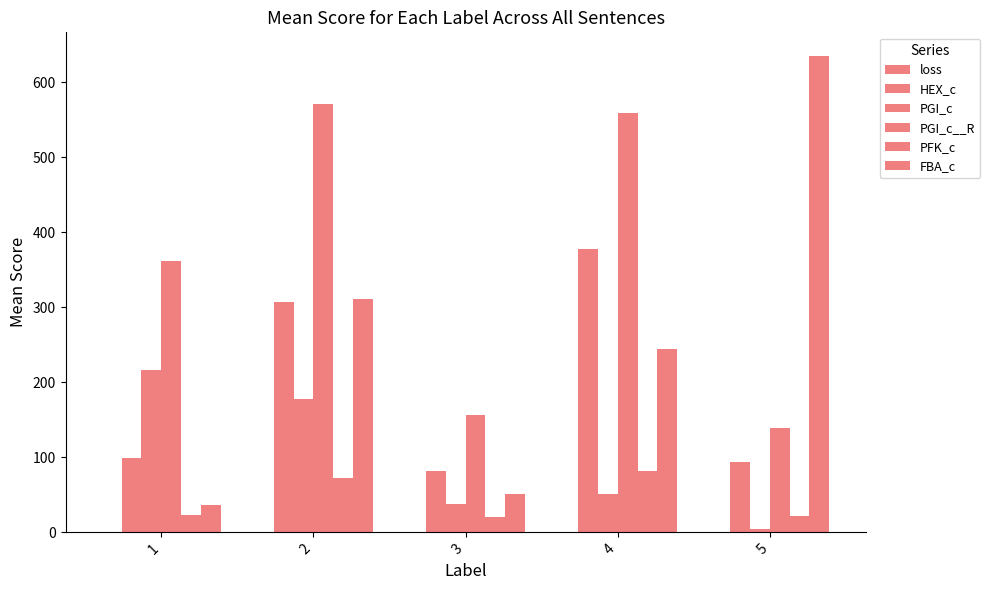

Are the bars grouped side by side (vs. stacked)?

Yes